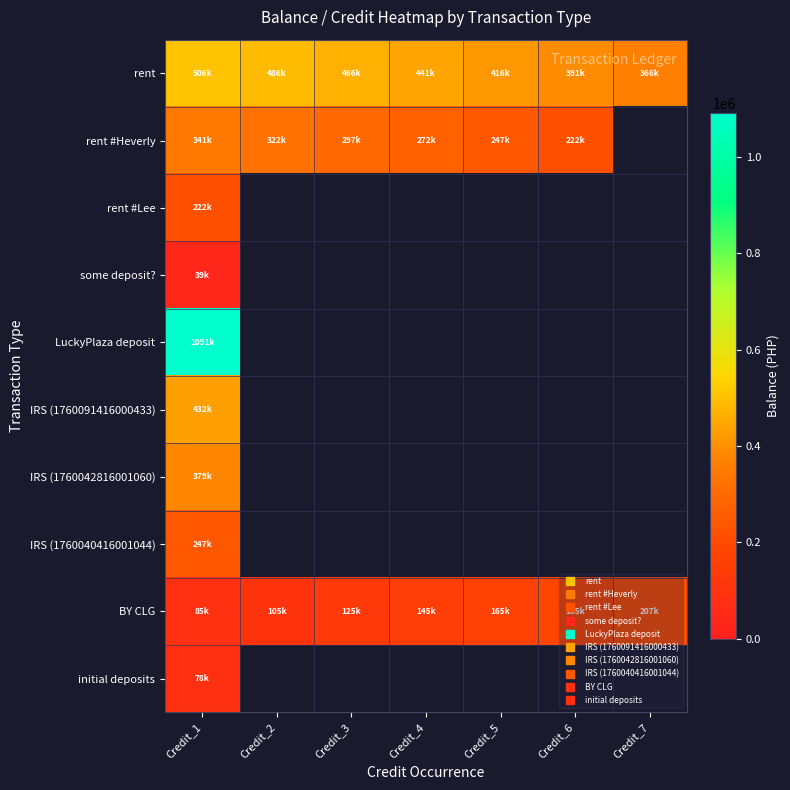

Which label corresponds to the largest value in the chart?

Credit_1